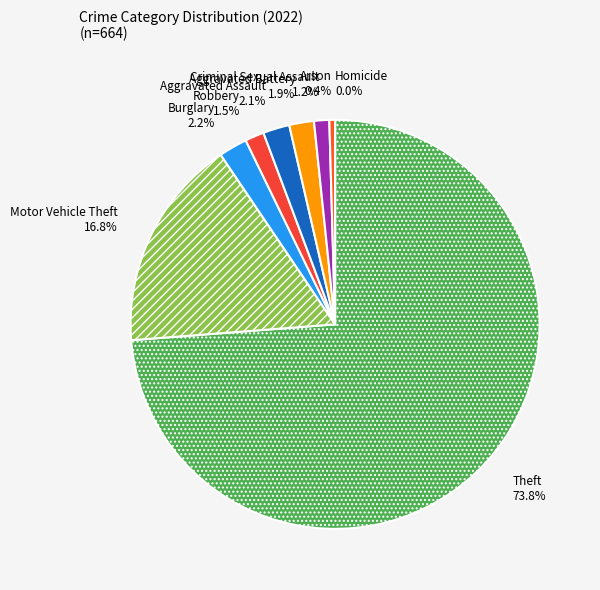

What percentage is NOT represented by Burglary?

97.8%